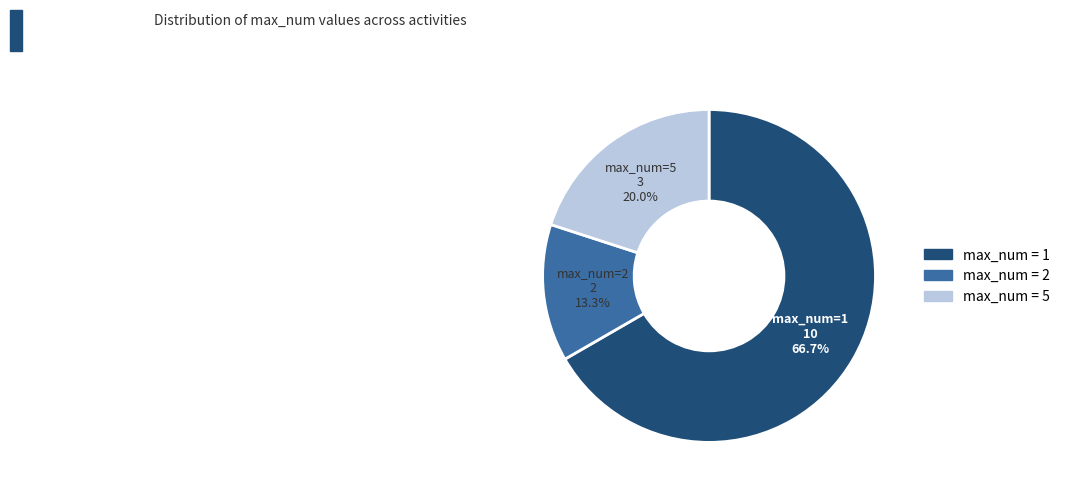

Count the number of slices in the pie.

3